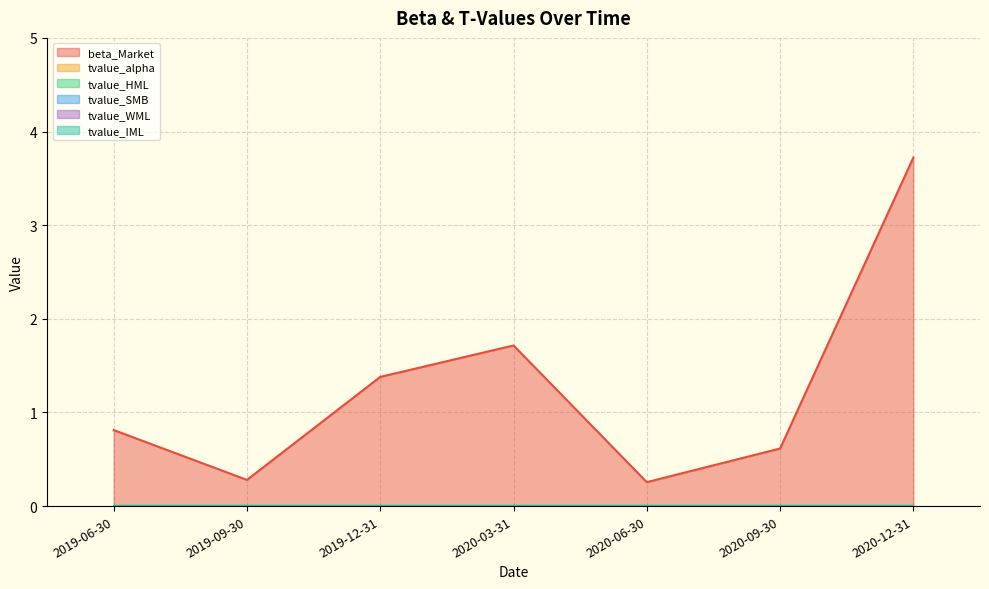

The tvalue_alpha series shows 0.0 at 2019-06-30. True or false?

True